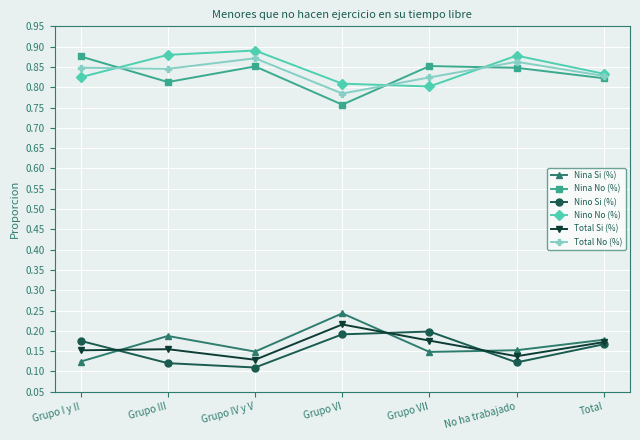

What is the sum of all Nina Si (%) values?

1.2